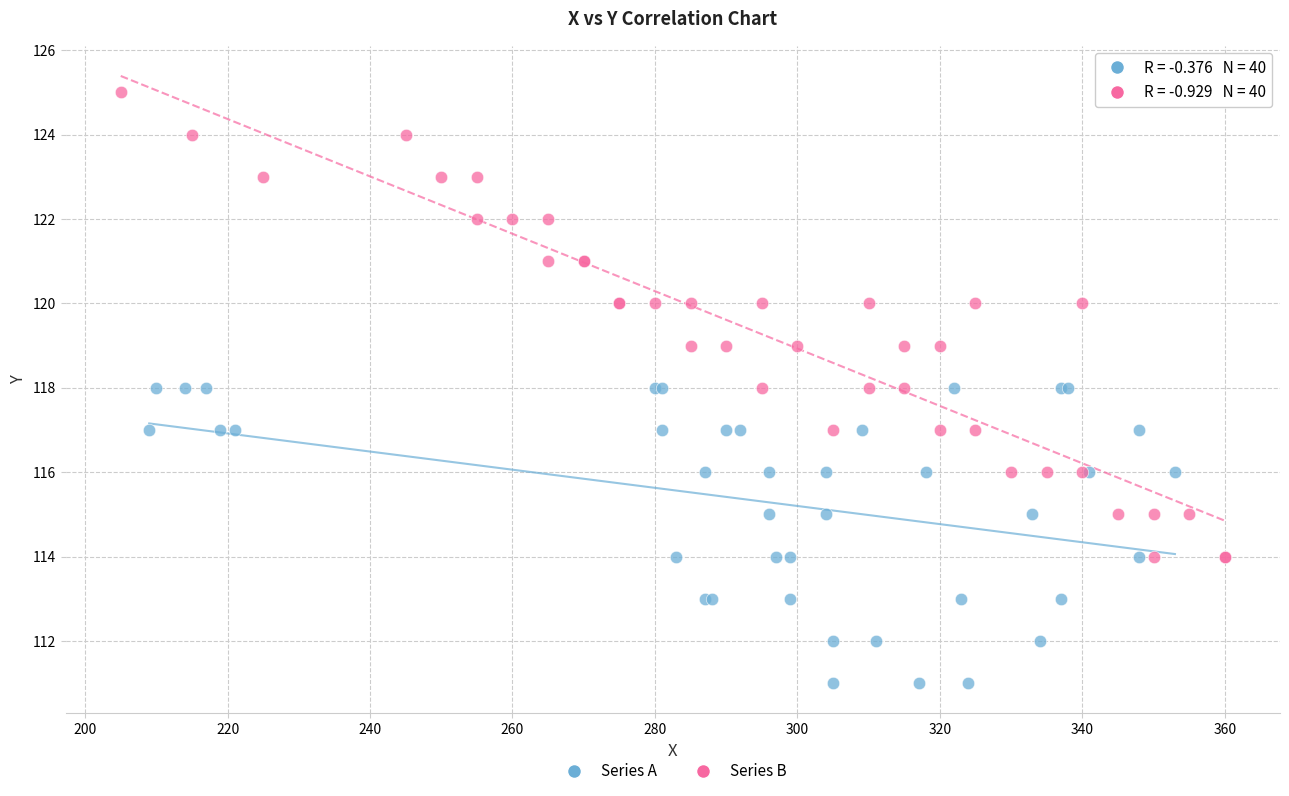

Which series contains the lowest Y value?

Series A